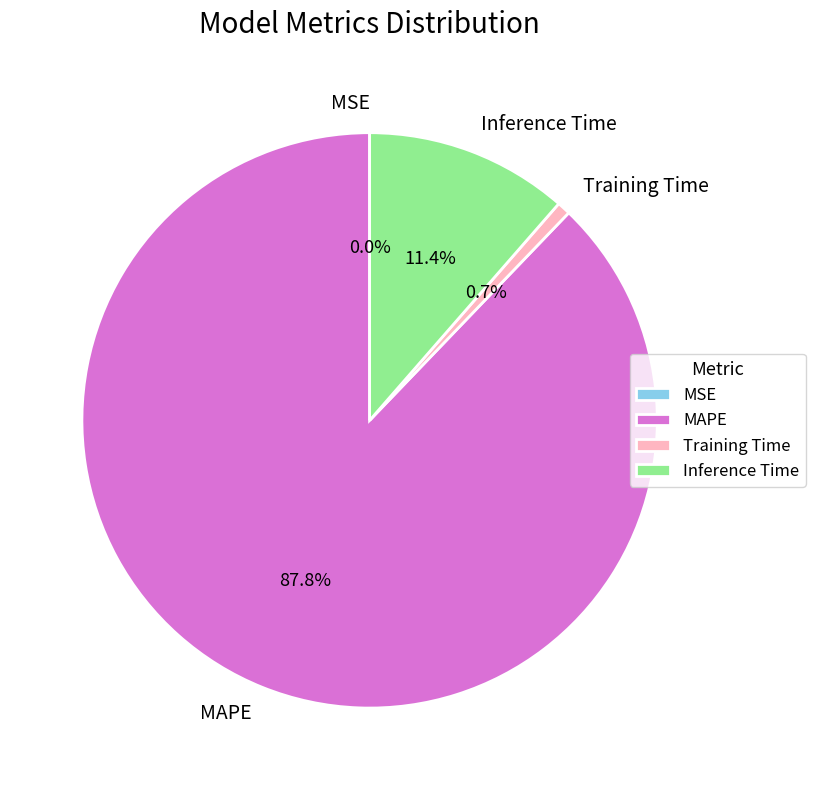

What is the largest slice in the pie chart?

MAPE